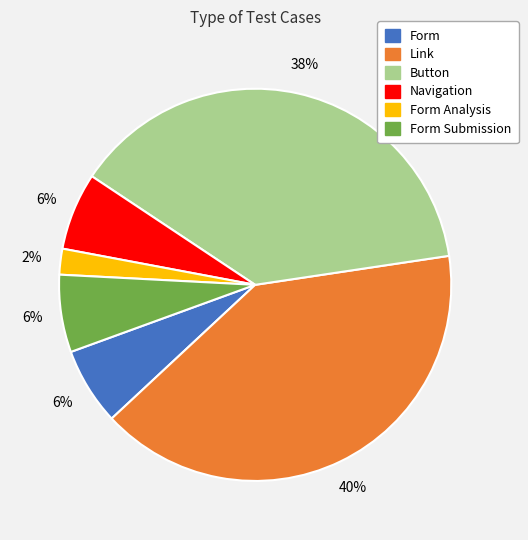

To the nearest percent, what is the average slice percentage?

17%